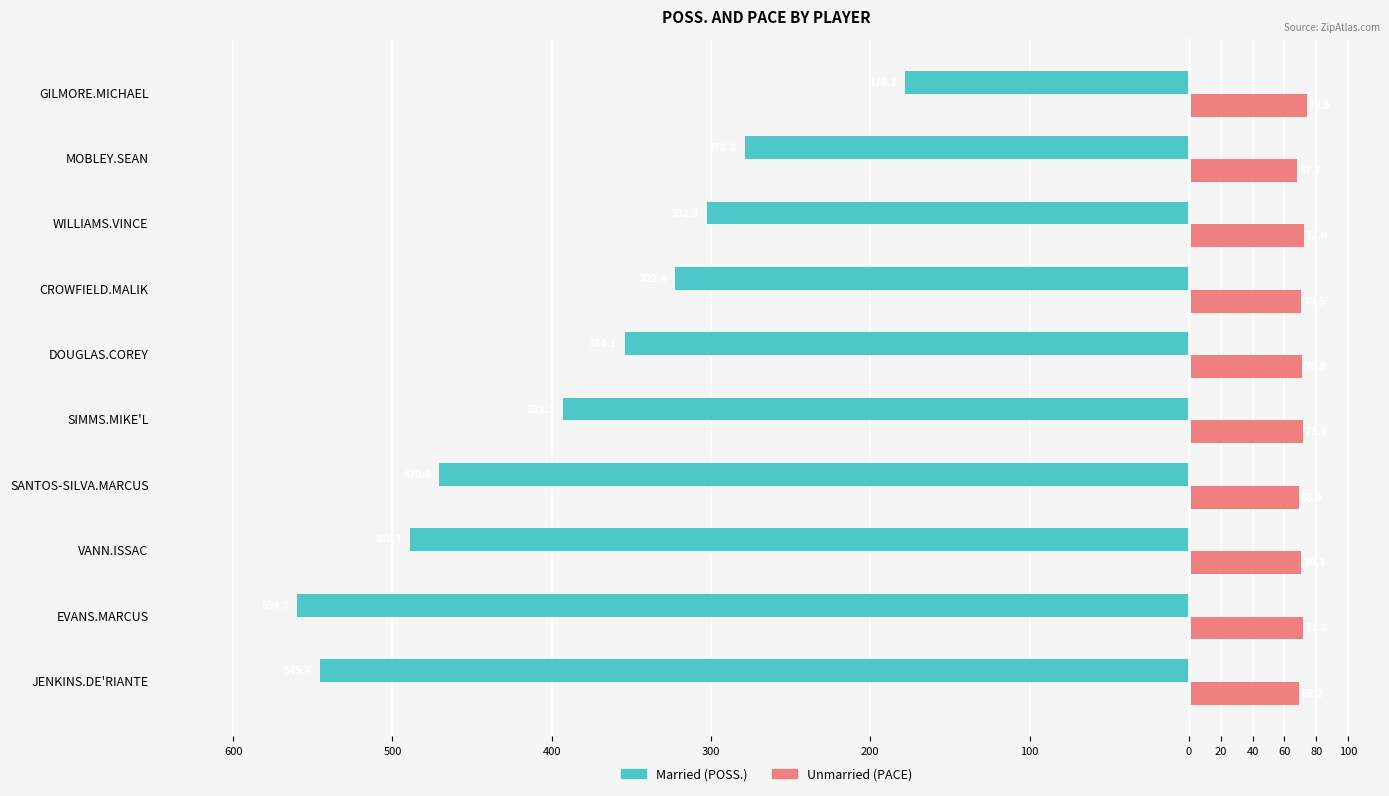

How many groups of bars are there?

10